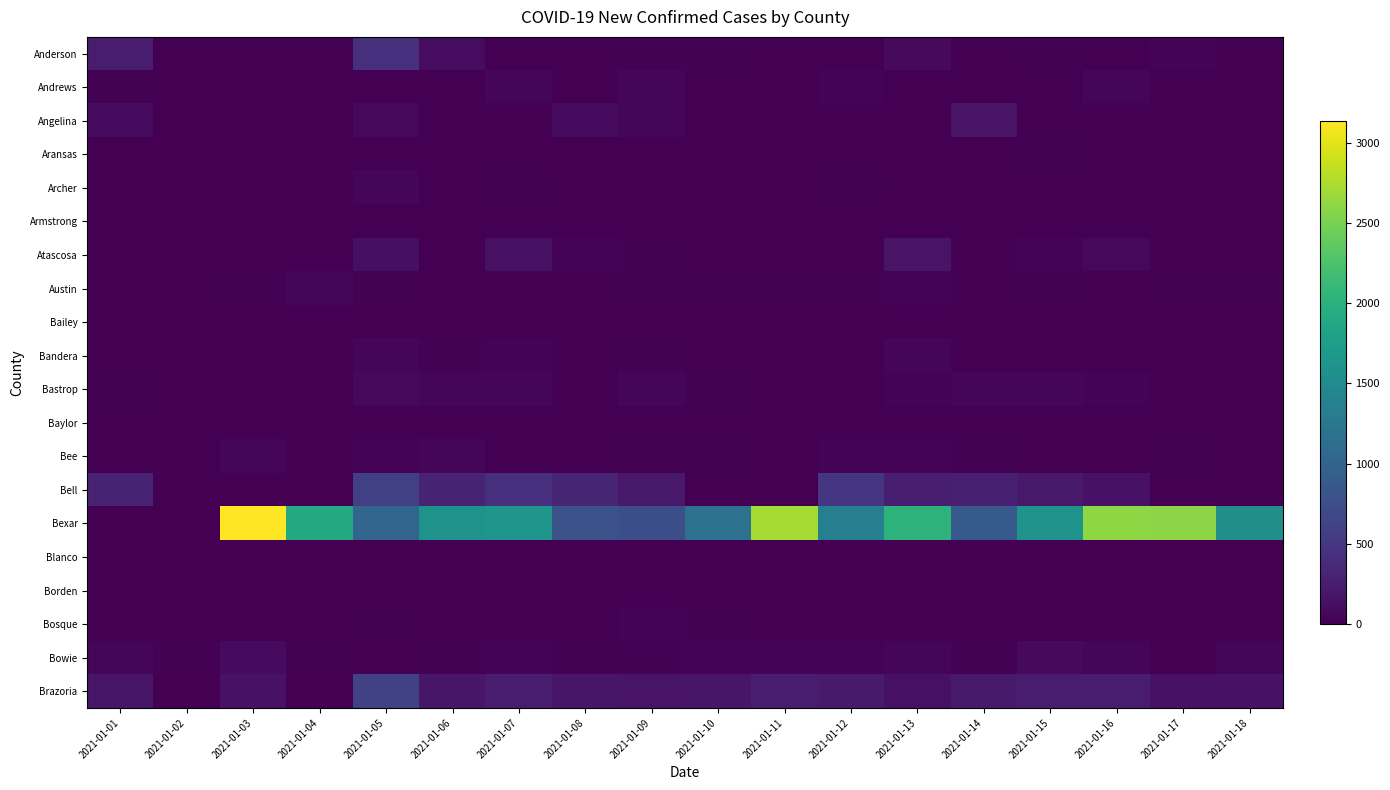

At how many categories does at least one series exceed 1911?

5